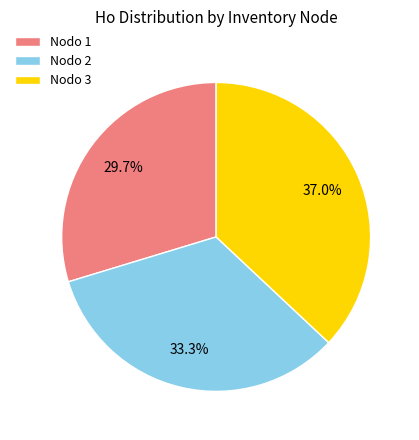

Count the number of slices in the pie.

3